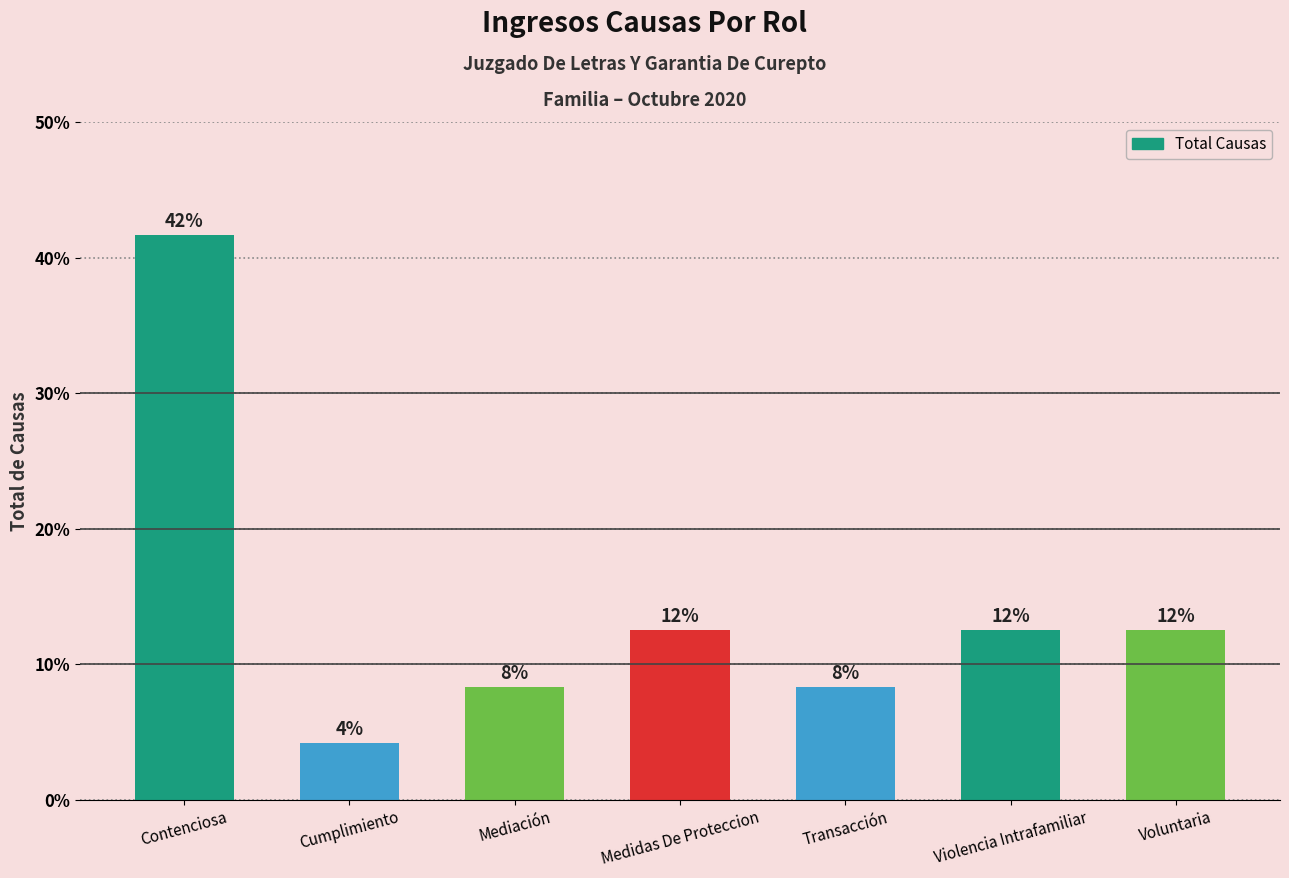

What value does the data have at Contenciosa?

41.7